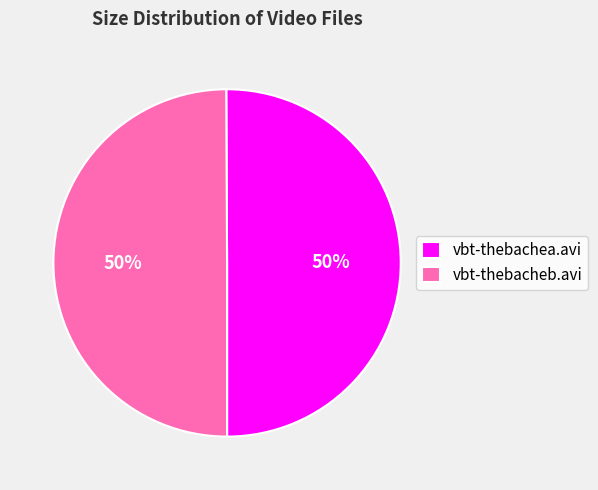

How many slices are in this pie chart?

2